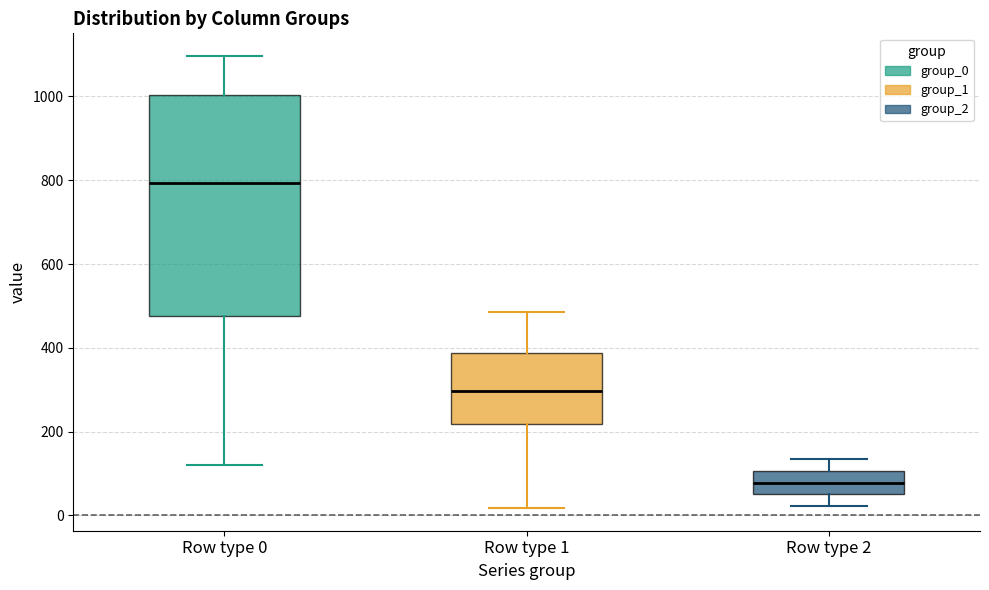

Reading left to right, transcribe this box plot: for each box, give where its median line is, the range the box spans, and where its two whiskers end, as read against the y-axis. The values are not printed on the chart, so give them approximately, as read against the axis.

Row type 0: median 800, box 480 to 1000, whiskers 120 to 1100
Row type 1: median 300, box 220 to 380, whiskers 20 to 480
Row type 2: median 80, box 60 to 100, whiskers 20 to 140